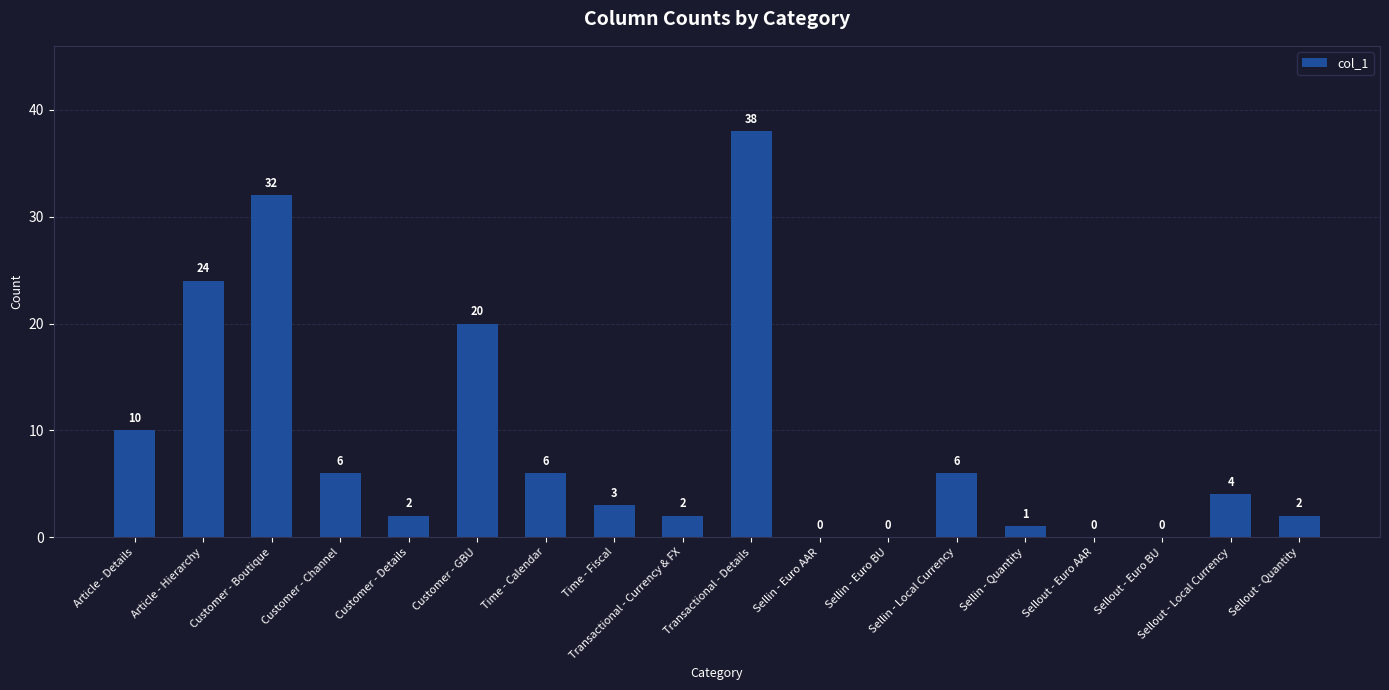

What is the average value?

9